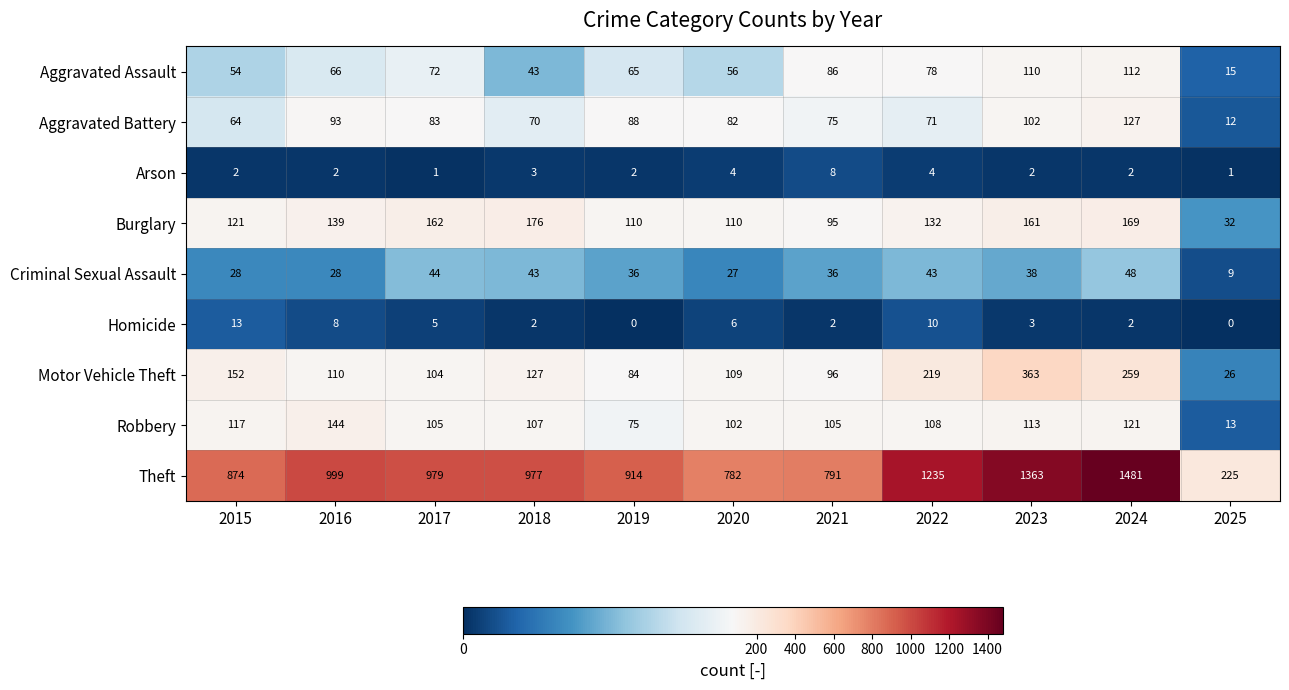

What is the spread (max minus min) of values at 2022?

1231